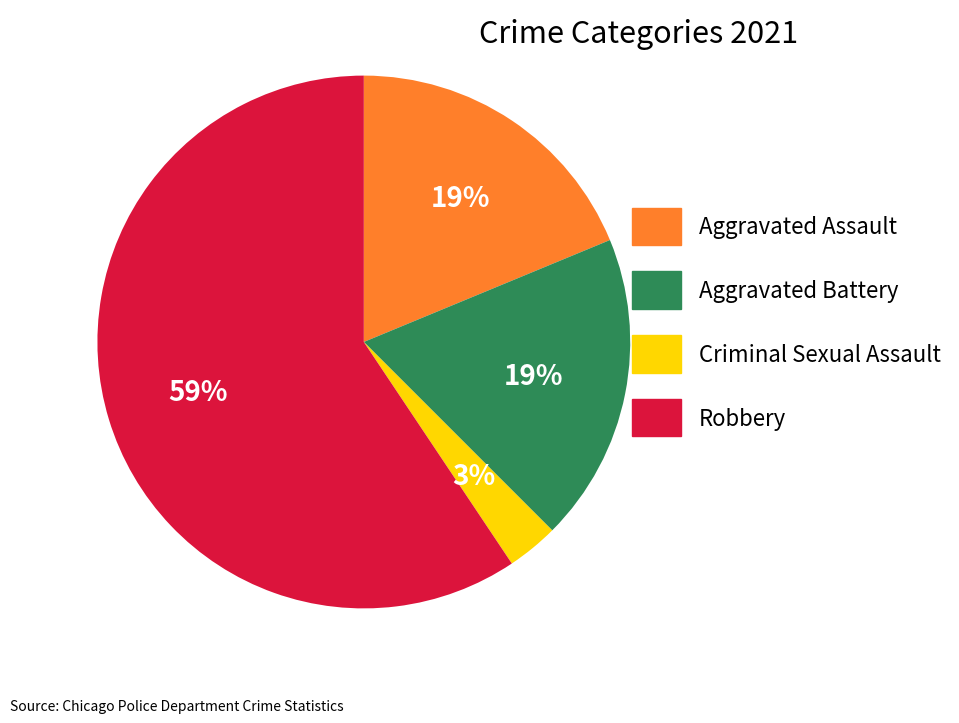

To the nearest percent, what is the difference between the Criminal Sexual Assault and Robbery slice percentages?

56%